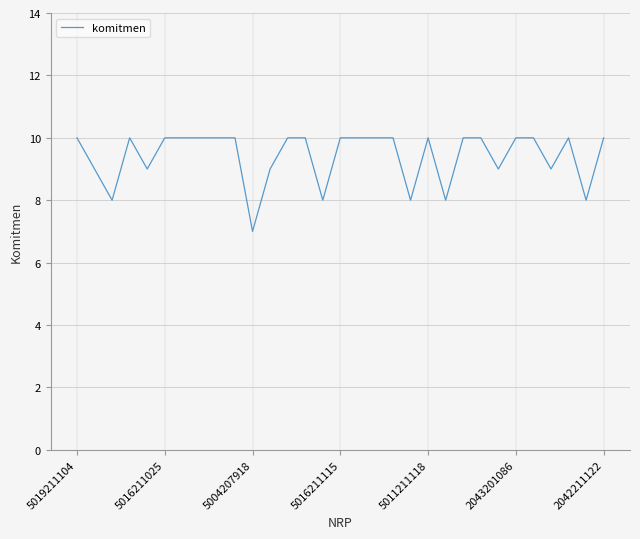

What is the difference between the maximum and minimum values?

3